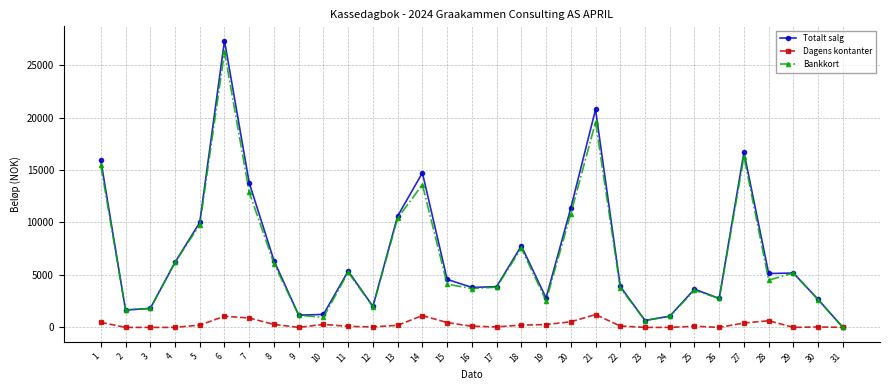

At which category does Totalt salg reach its first local peak?

6